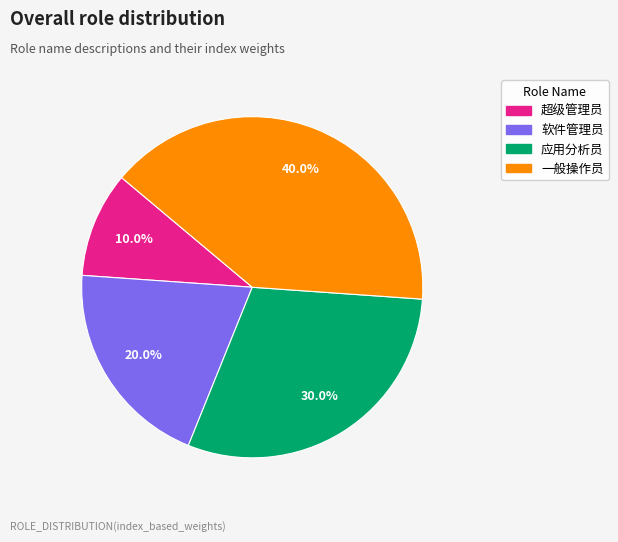

What is the total percentage of 超级管理员 and 一般操作员?

50.0%